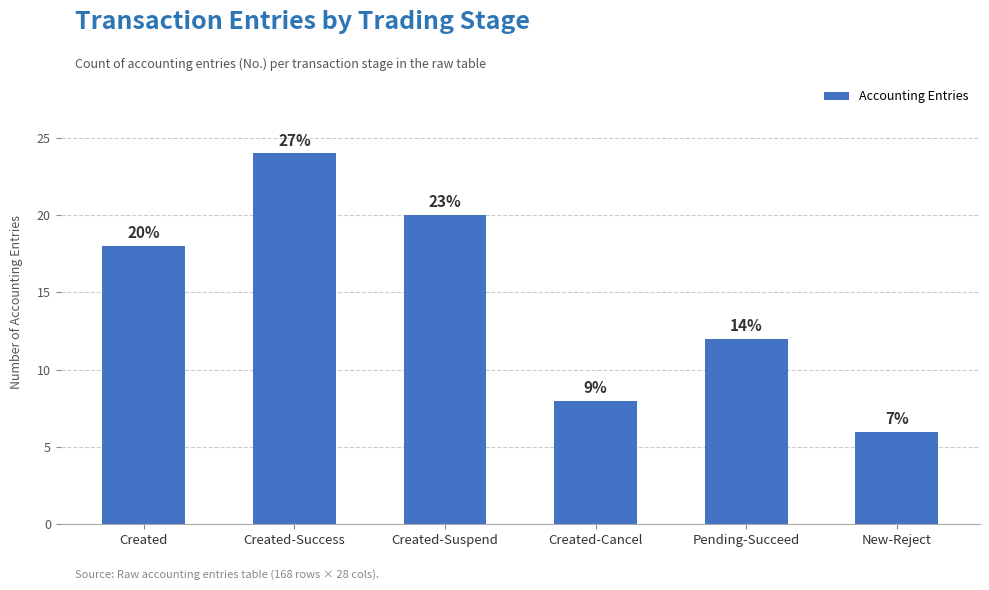

Count the values in the range 8 to 20.

4